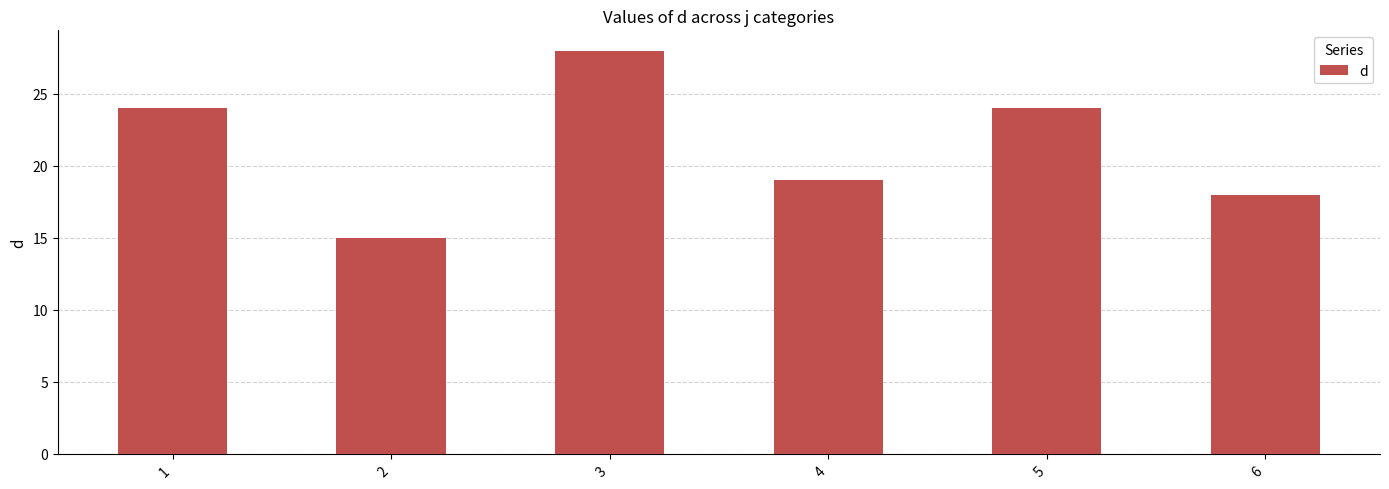

Where is the data nearest to the value 21?

4